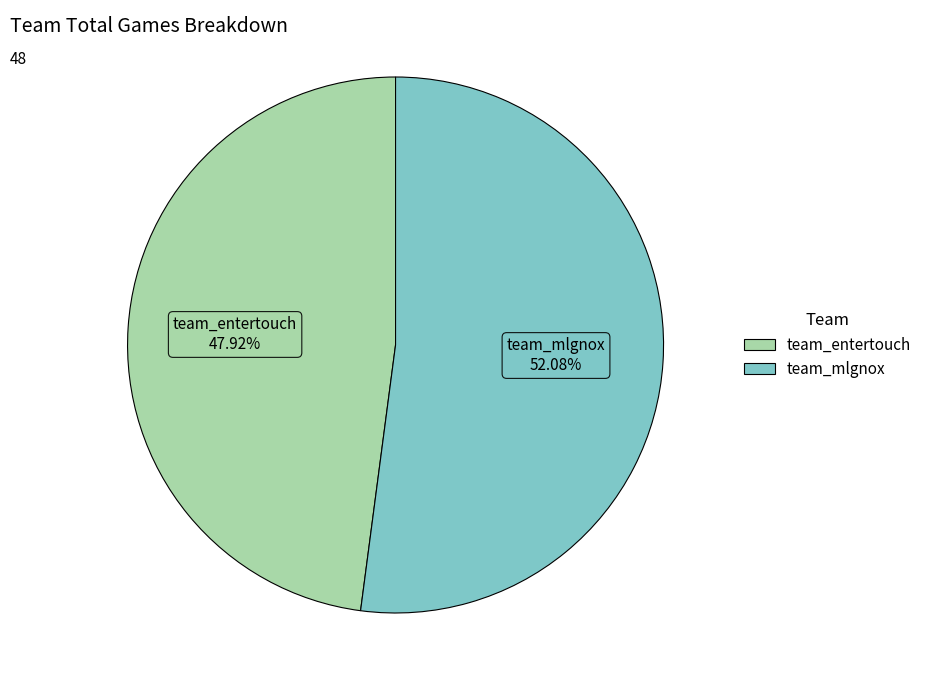

The team_entertouch slice represents 48% of the pie. True or false?

True